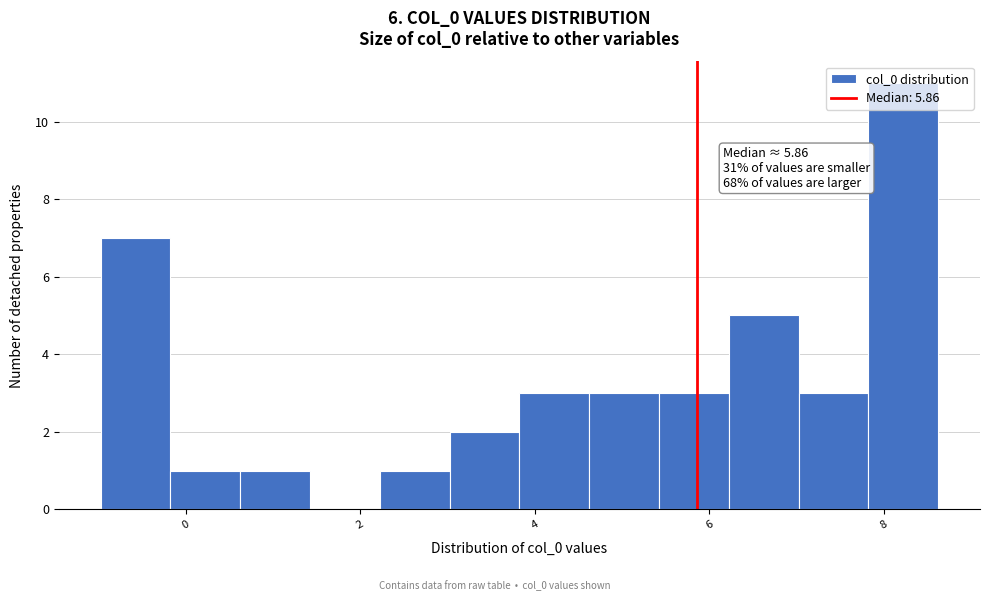

Around what value on the x-axis is the tallest bar? Give the approximate position of its centre, as read against the axis.

8.2